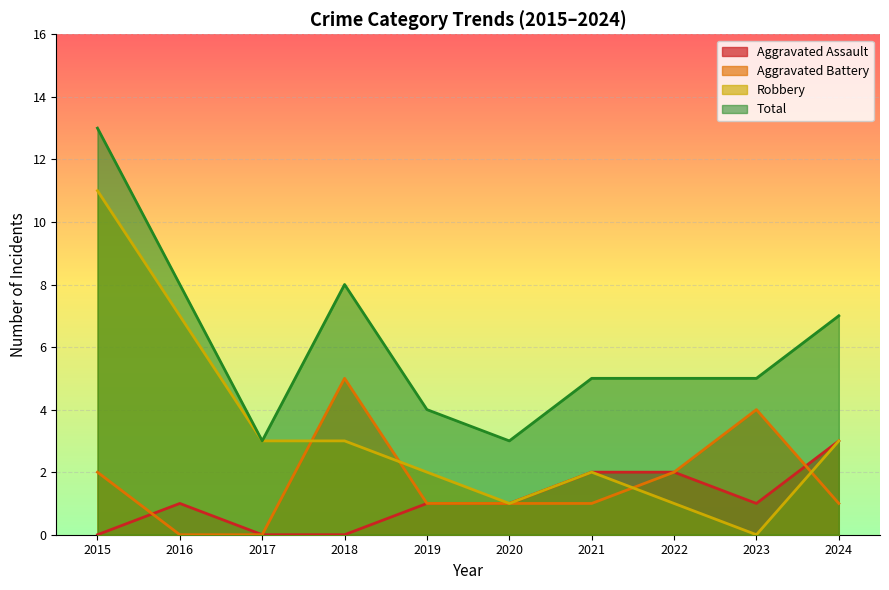

Rank the categories by Aggravated Battery value from highest to lowest.

2018, 2023, 2015, 2022, 2019, 2020, 2021, 2024, 2016, 2017